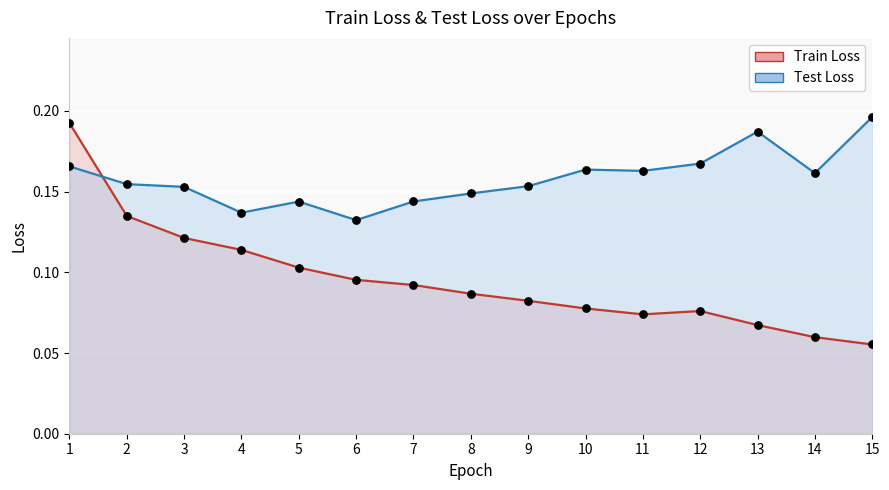

Which series reaches the maximum Y coordinate?

Test Loss line